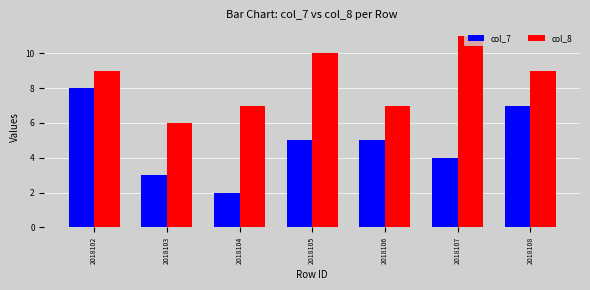

List the series in order of their overall mean, highest first.

col_8, col_7